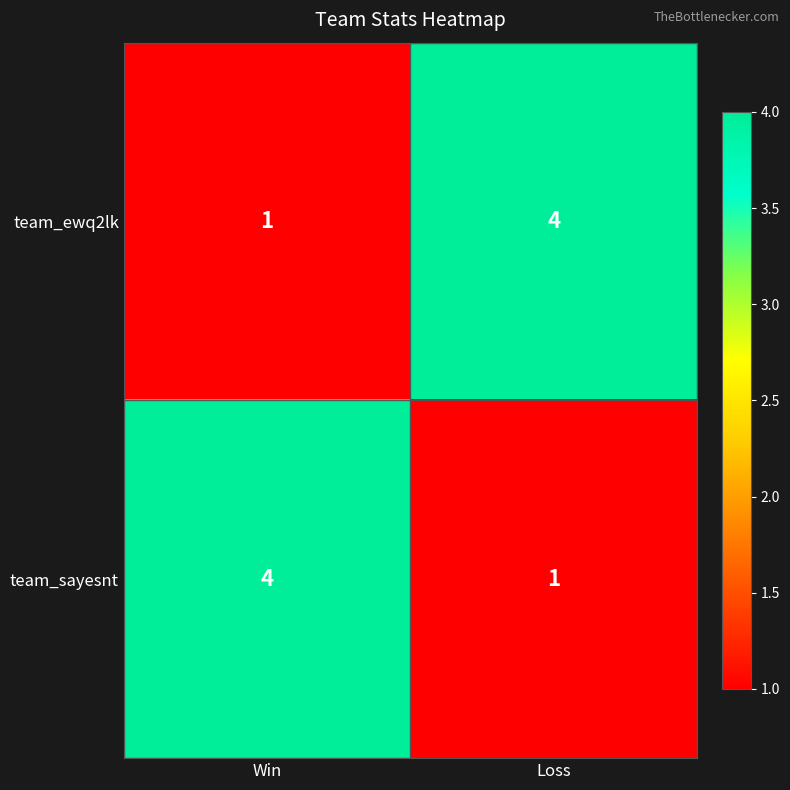

What is the difference between the maximum and minimum values in the team_sayesnt series?

3